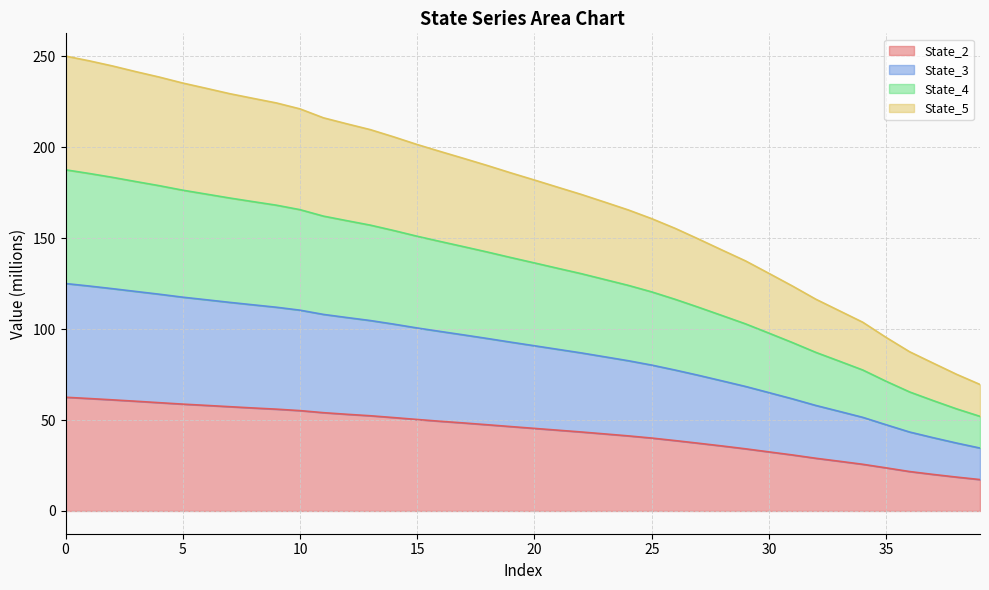

What is the highest value of the State_2 series?

62.6